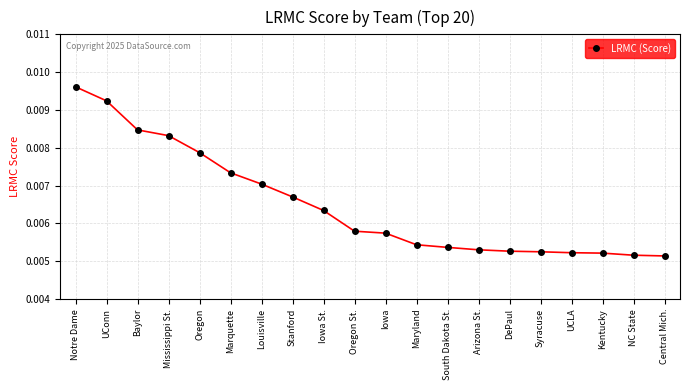

Which has a higher value, Mississippi St. or Stanford?

Mississippi St.